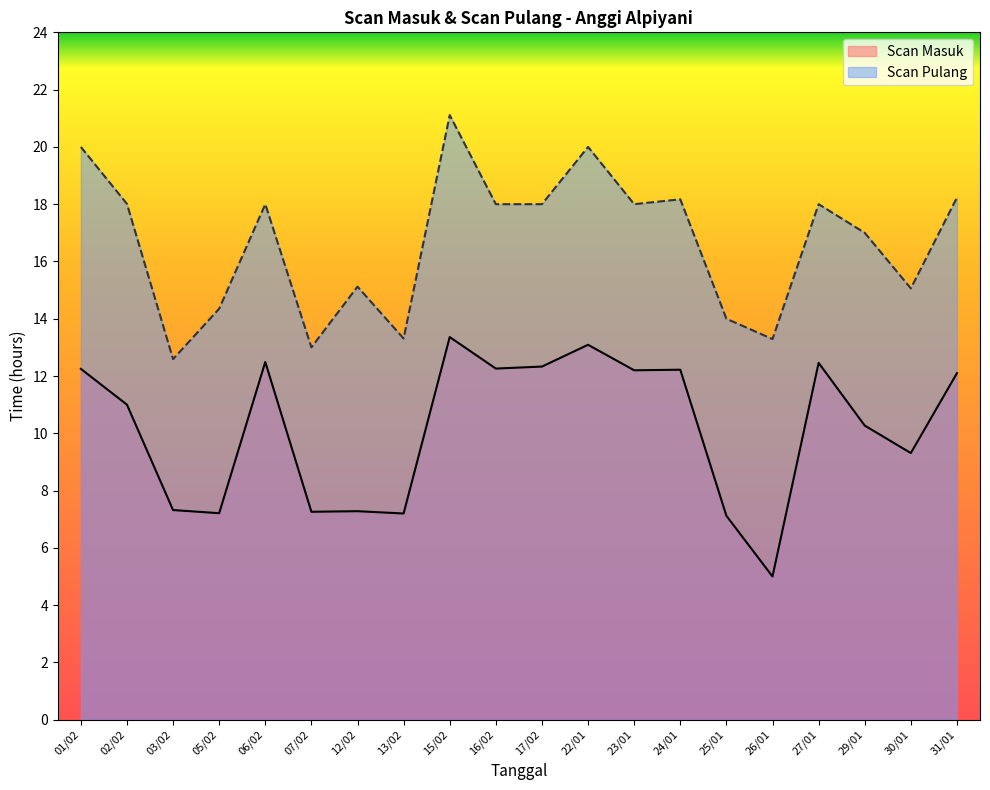

Is the value of Scan Masuk at 01/02 greater than the value of Scan Pulang at 24/01?

No